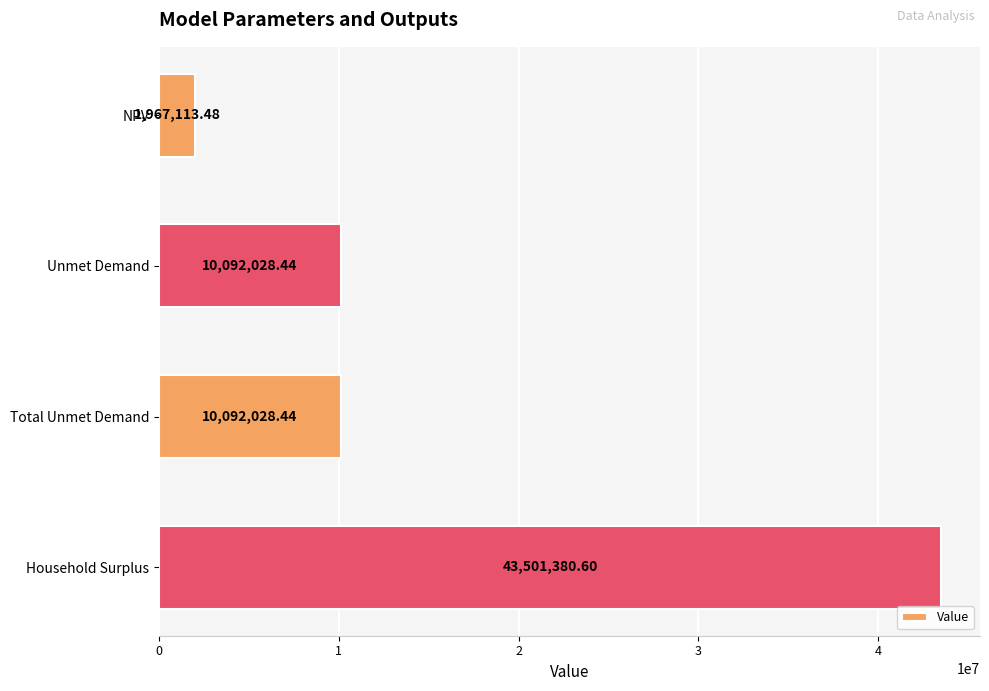

What is the label of the 3rd bar from the top?

Total Unmet Demand